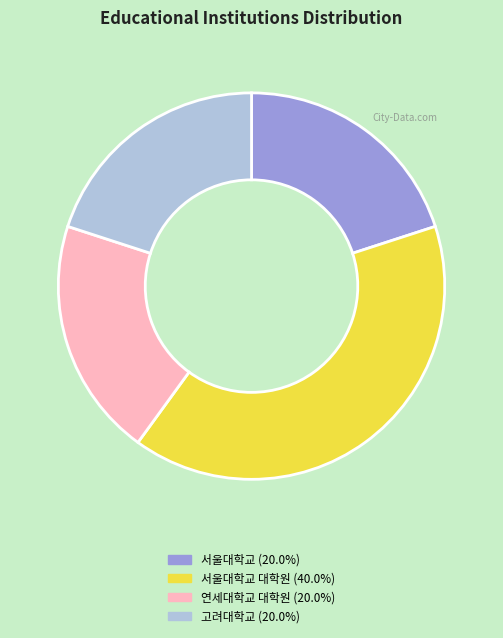

Is there a majority slice in this chart?

No